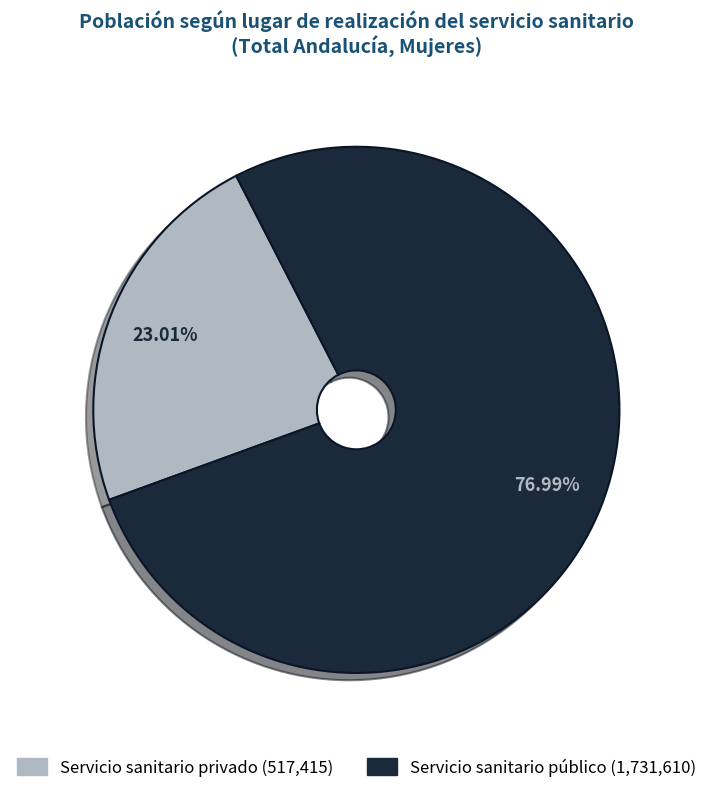

How many slices are in this pie chart?

2